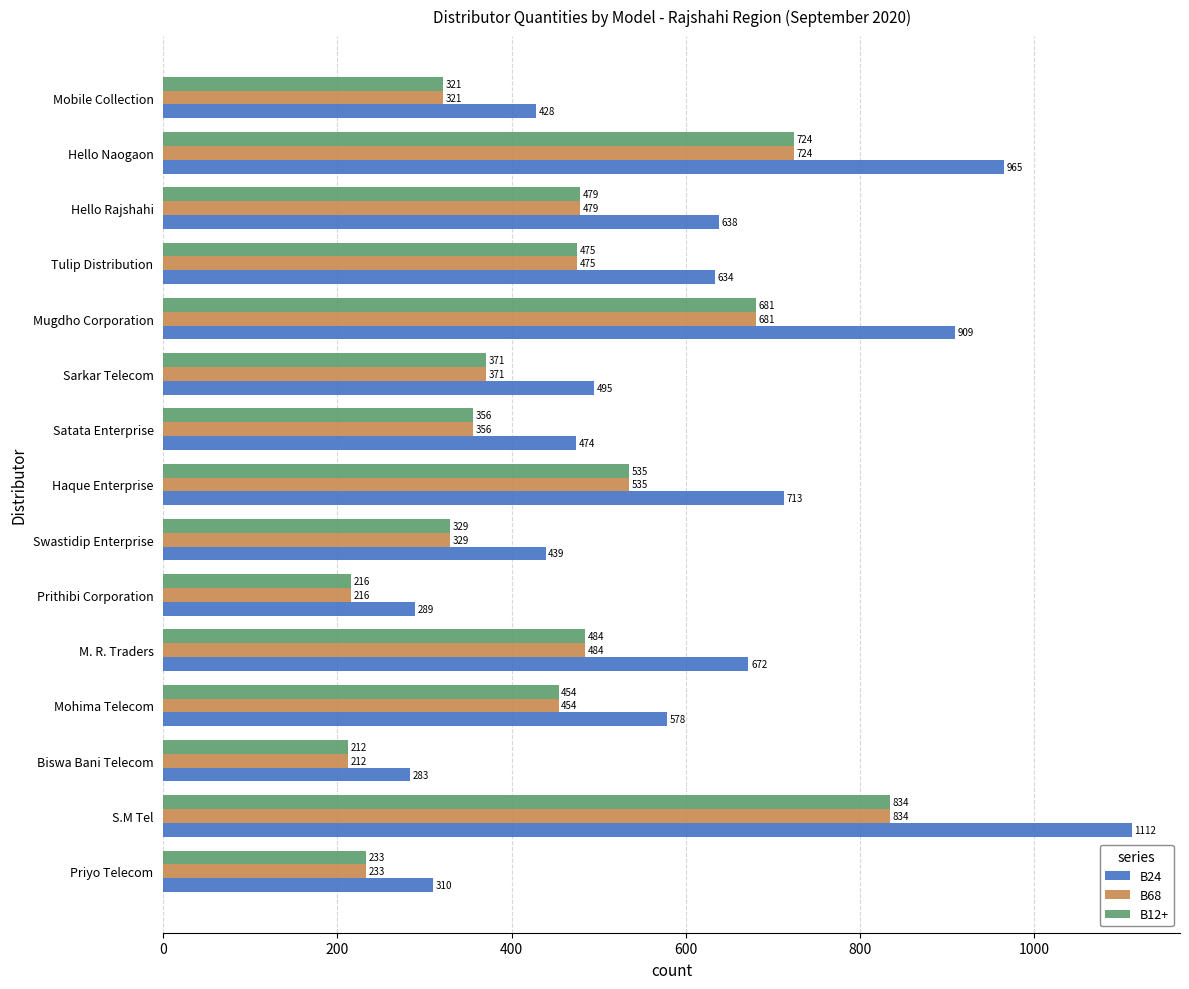

Where is B68 nearest to the value 523?

Haque Enterprise